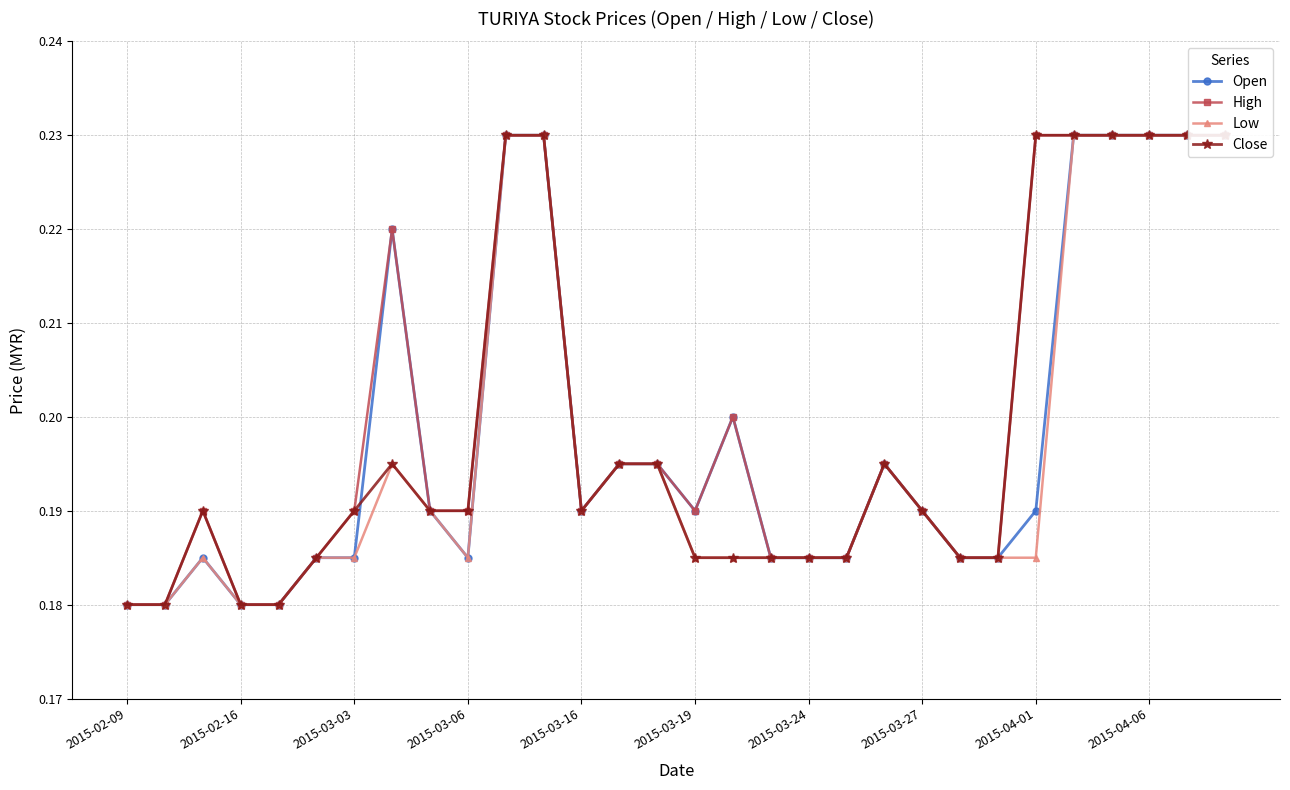

Read the Open value at 2015-03-06.

0.2